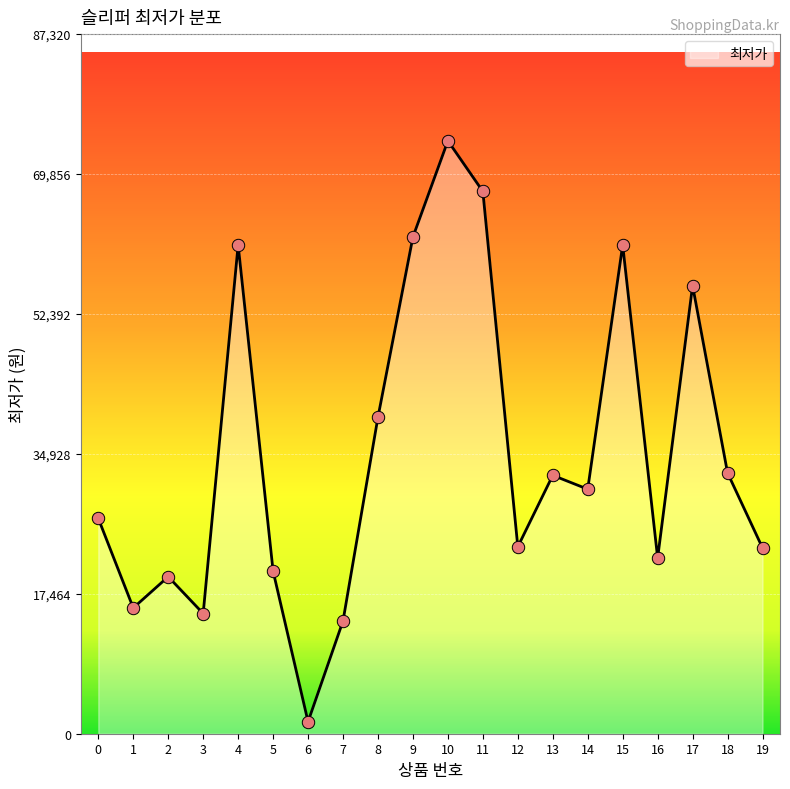

Between 13 and 0, which is larger?

13